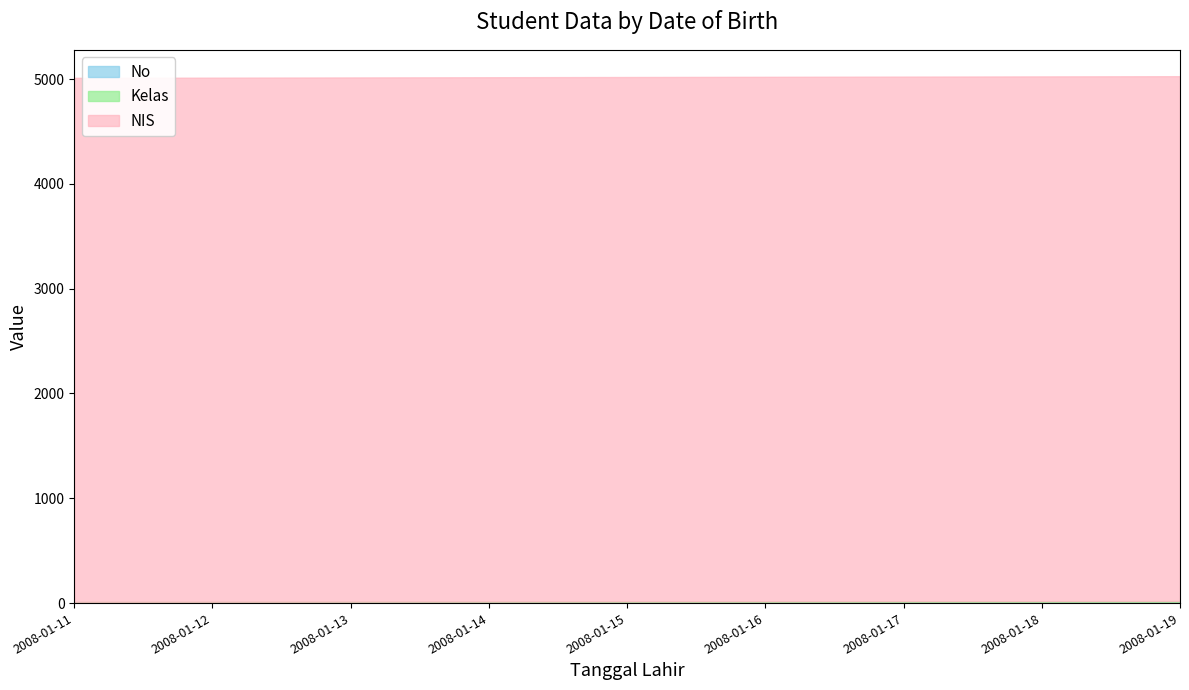

What are all the series names shown in the legend?

No, Kelas, NIS